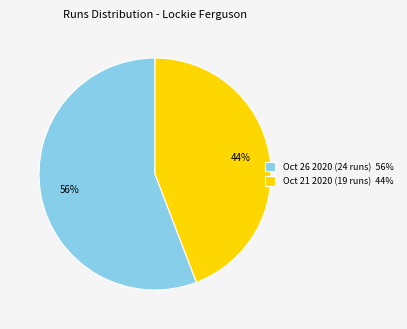

Count the number of slices in the pie.

2